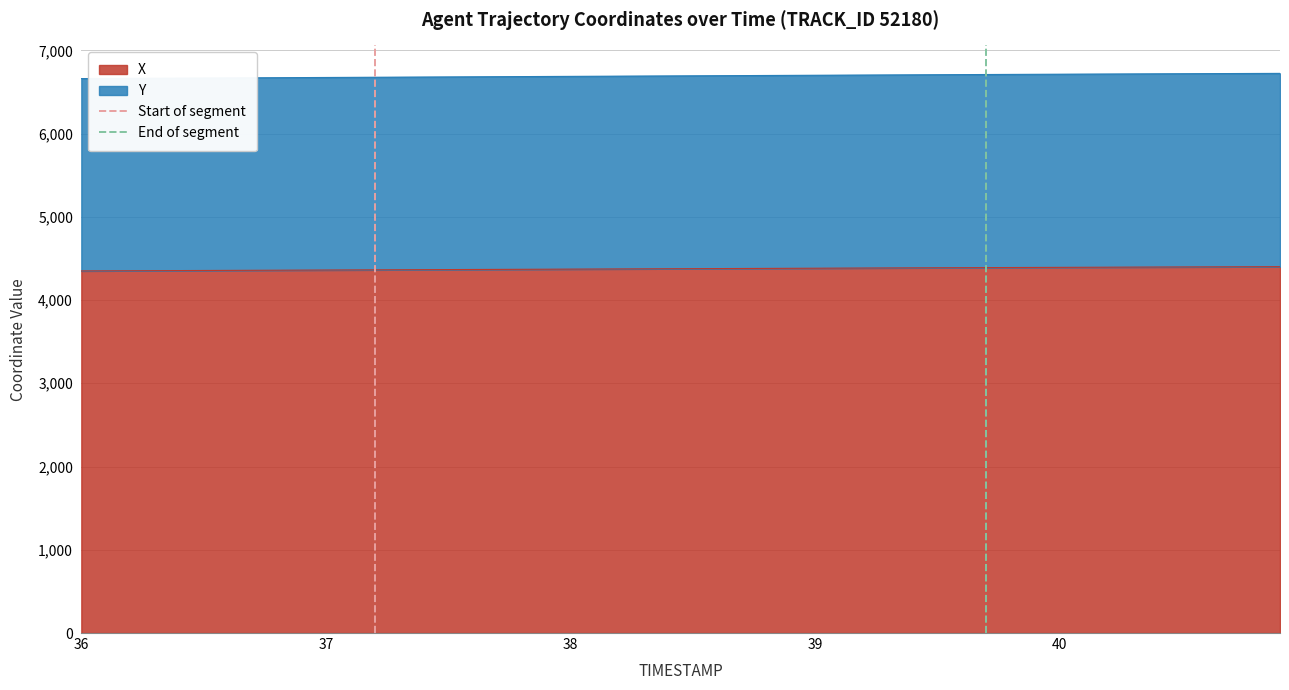

How many data points does each series have?

2